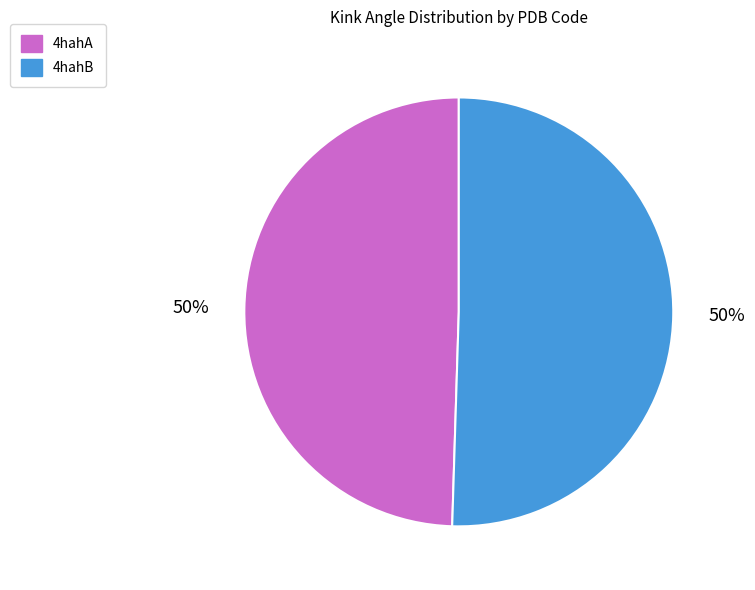

What is the ratio of the value at 4hahA to the value at 4hahB?

1.0